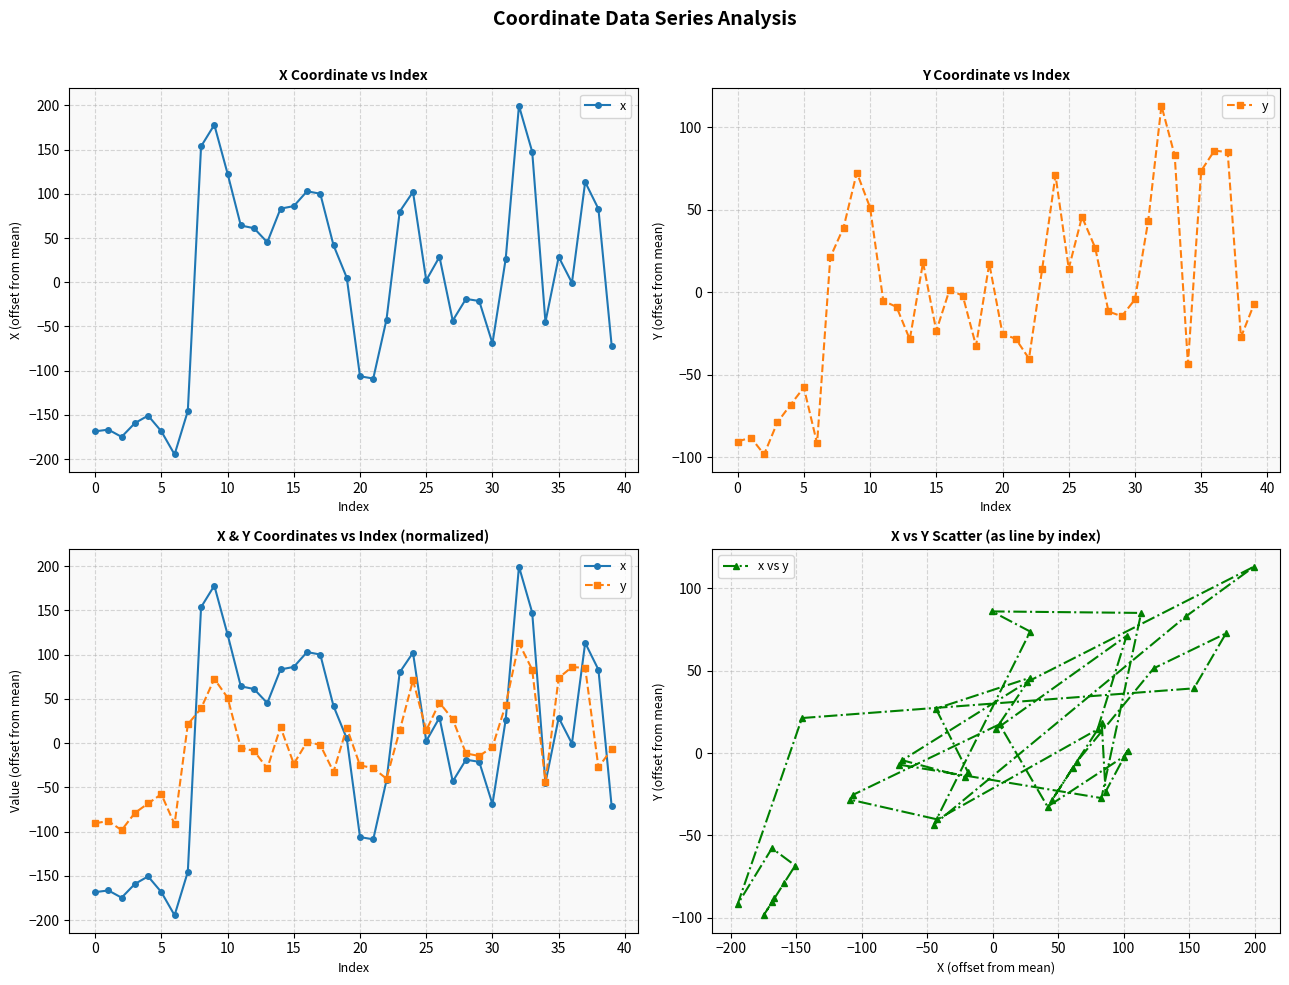

What is the sum of the x values at 23 and 26?

108.7